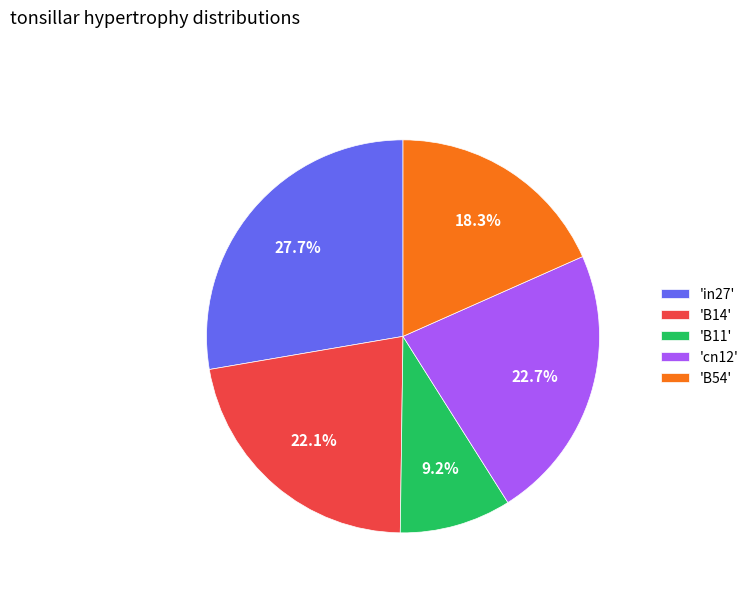

Which has a higher value, 'B11' or 'cn12'?

'cn12'